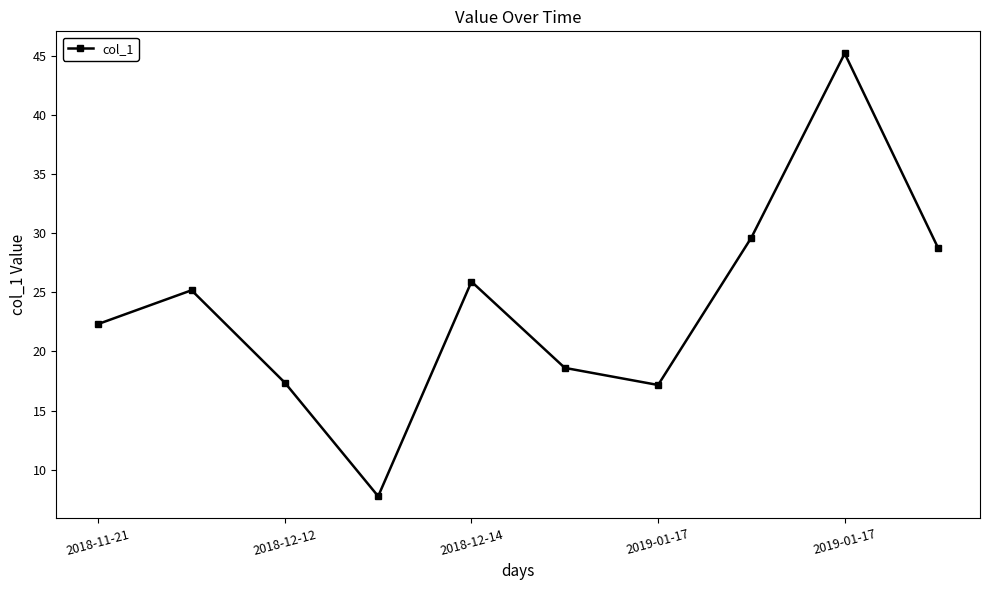

What is the minimum value shown in the chart?

7.8